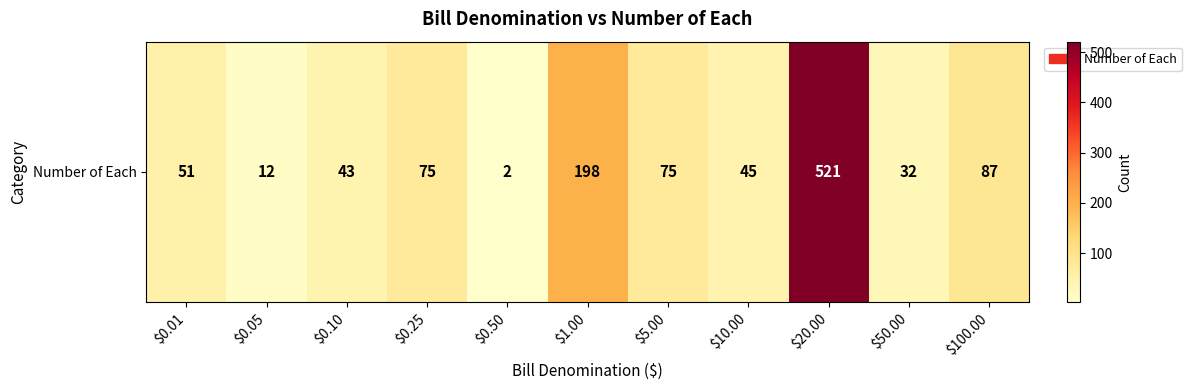

Which has a higher value, $10.00 or $1.00?

$1.00